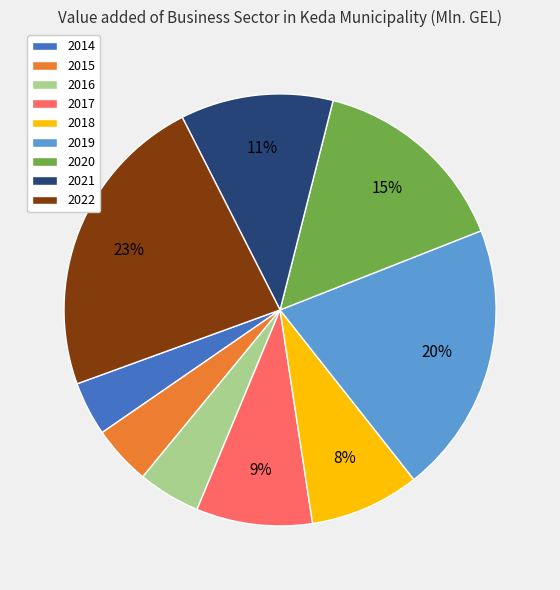

Between 2014 and 2018, which is larger?

2018